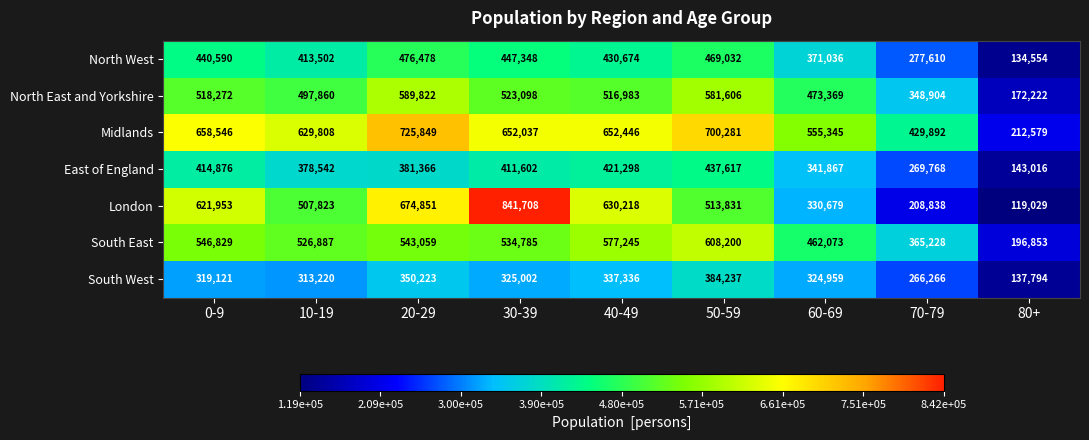

At how many categories does at least one series exceed 332857?

8